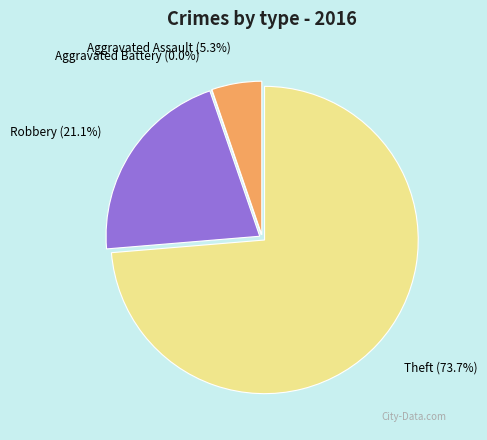

Rank the categories by value from highest to lowest.

Theft, Robbery, Aggravated Assault, Aggravated Battery